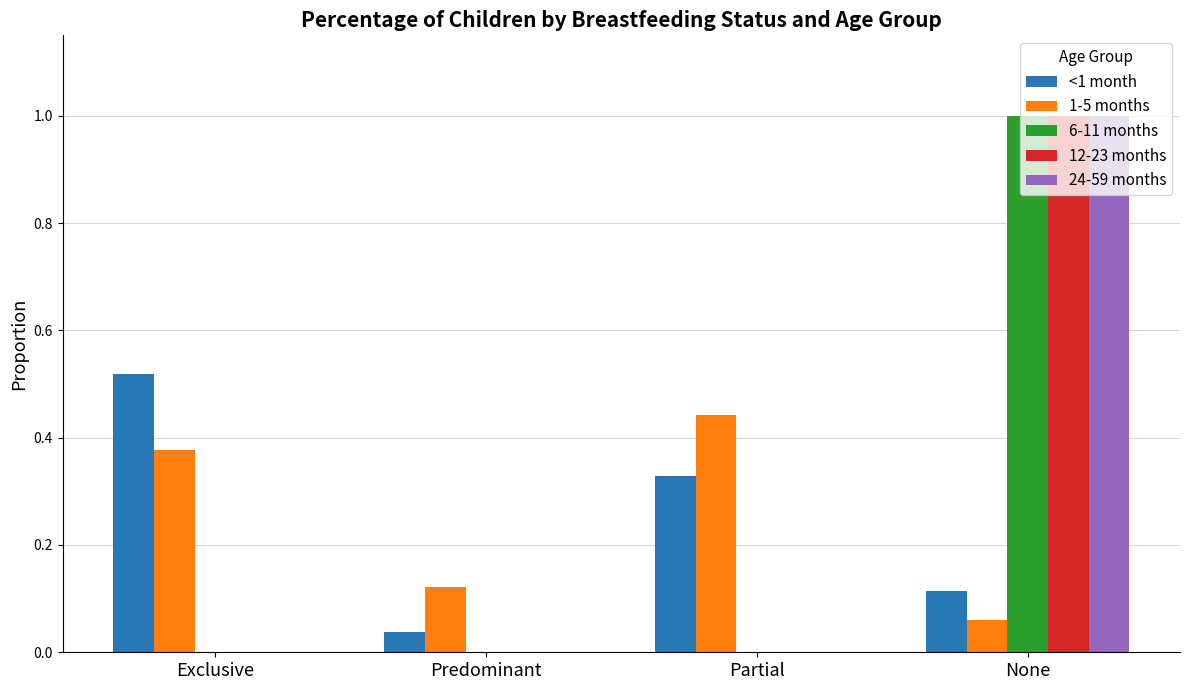

What is the total value across all series at Partial?

0.8